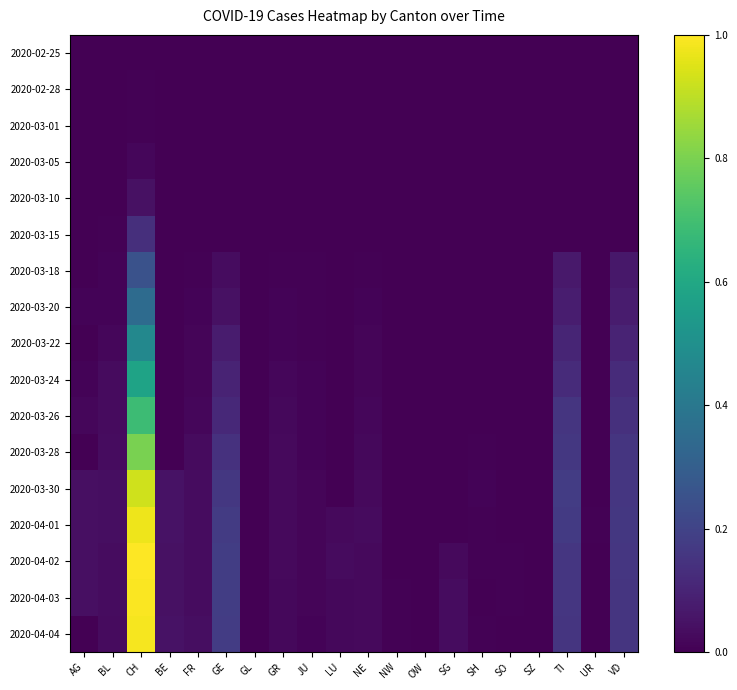

Which has a higher value, UR or TI?

UR